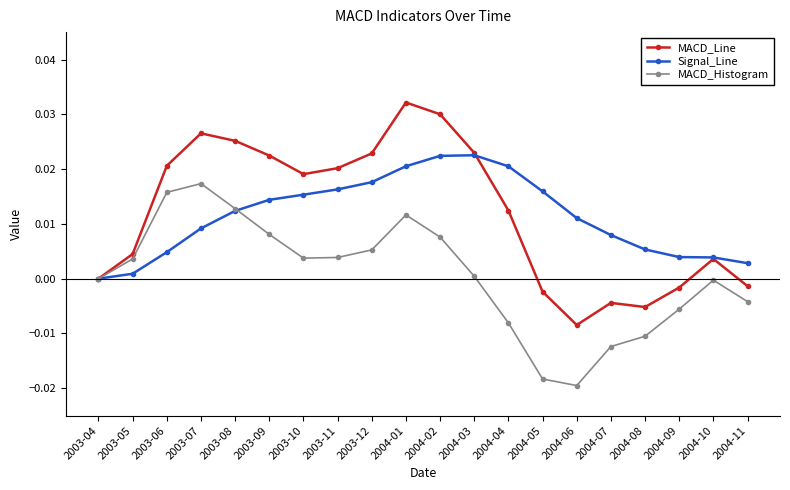

In Signal_Line, how many points are higher than both neighbors (excluding endpoints)?

1